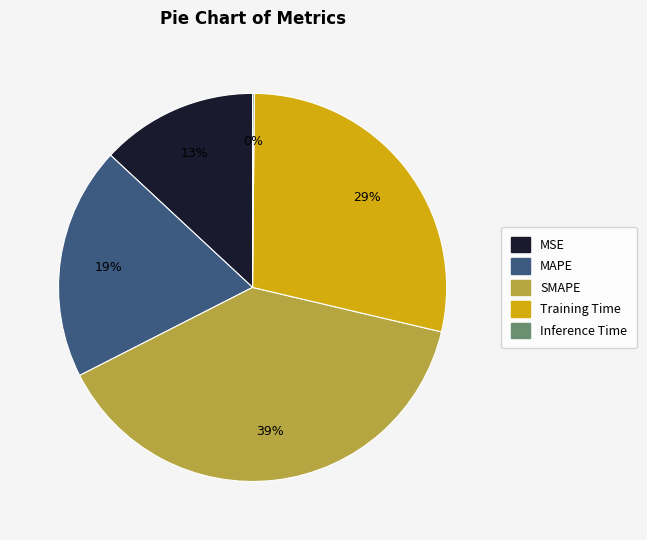

To the nearest percent, what portion does SMAPE represent?

39%